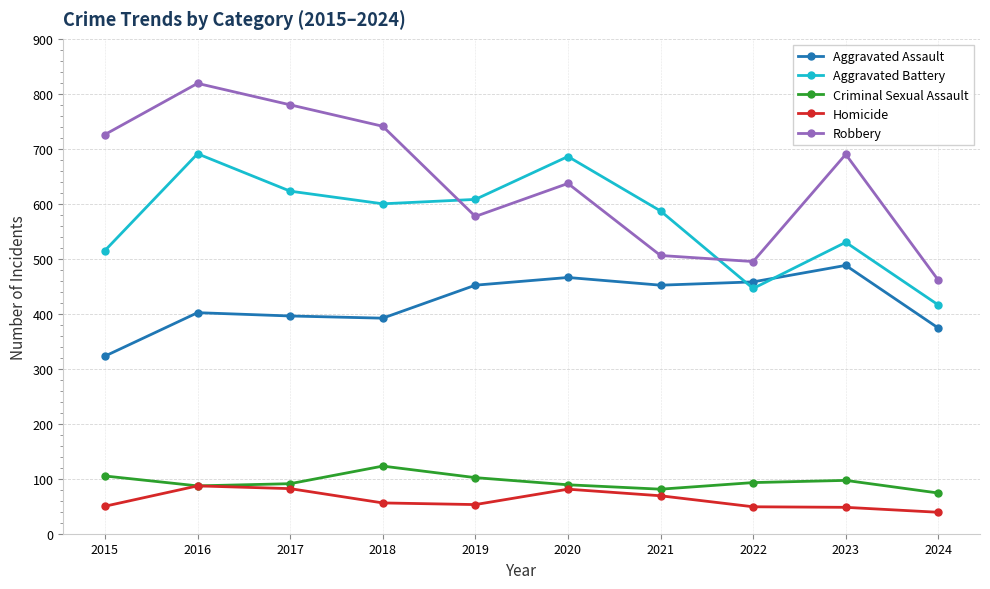

At 2017, list the series in order from smallest to largest.

Homicide, Criminal Sexual Assault, Aggravated Assault, Aggravated Battery, Robbery